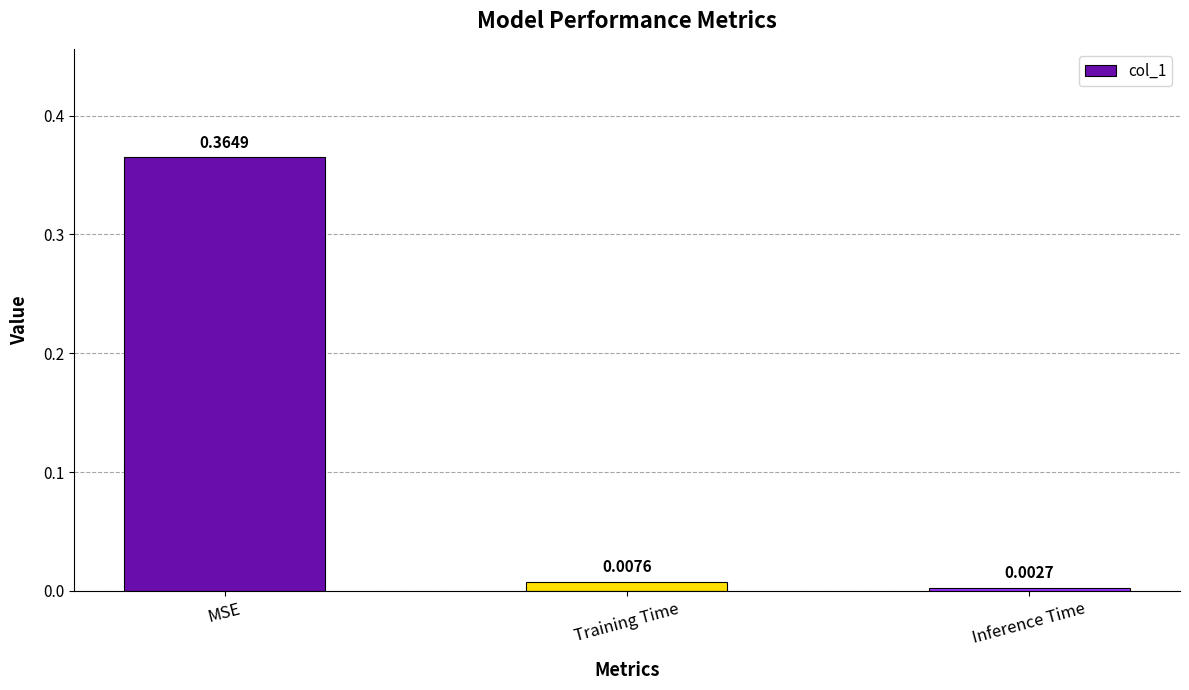

List the labels in order of value, smallest first.

Inference Time, Training Time, MSE